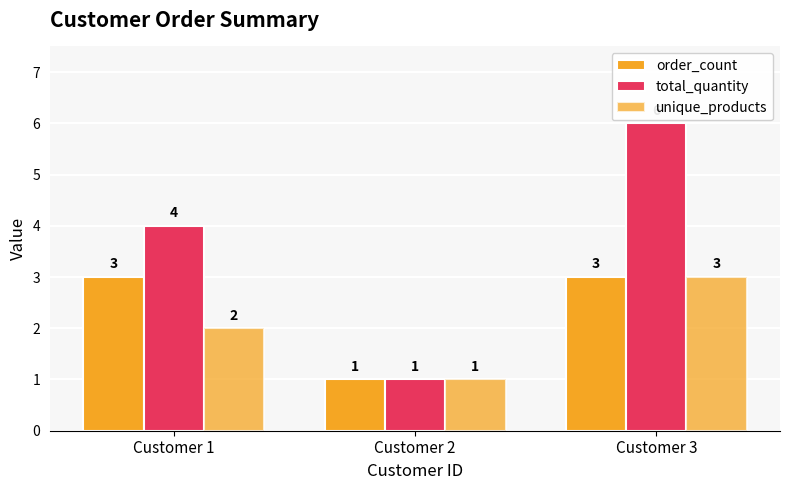

Which has a higher value, Customer 1 or Customer 3?

Customer 1